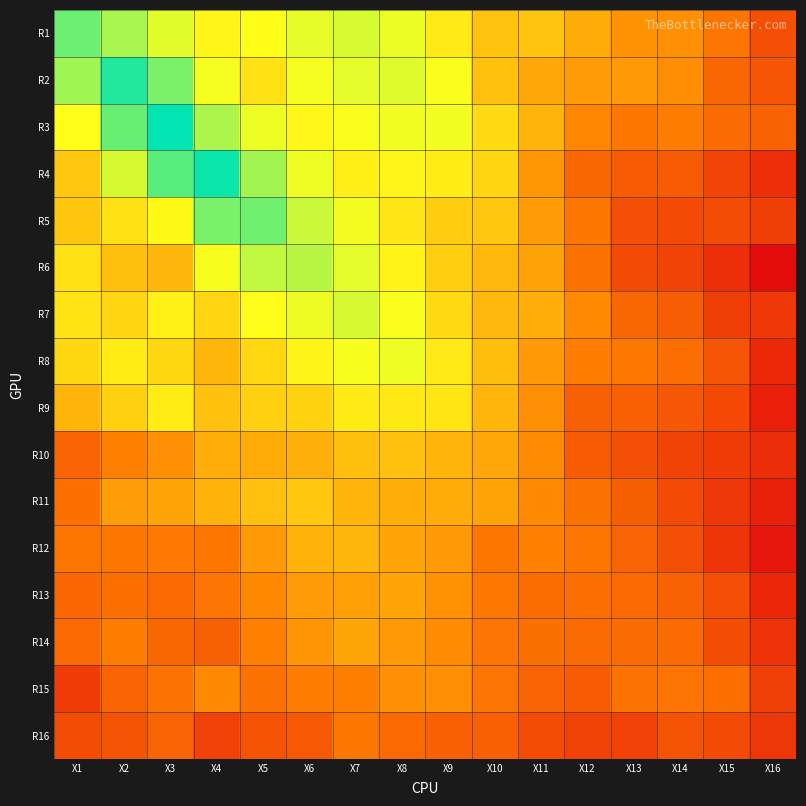

Reading left to right, extract all data points from this chart.

R1: X1=0.4	X2=0.1	X3=-0.2	X4=-0.4	X5=-0.3	X6=-0.2	X7=-0.1	X8=-0.2	X9=-0.5	X10=-0.7	X11=-0.7	X12=-0.9	X13=-1.0	X14=-1.0	X15=-1.2	X16=-1.6
R2: X1=0.2	X2=0.8	X3=0.4	X4=-0.3	X5=-0.5	X6=-0.3	X7=-0.2	X8=-0.2	X9=-0.3	X10=-0.7	X11=-0.9	X12=-1.0	X13=-1.0	X14=-1.0	X15=-1.4	X16=-1.6
R3: X1=-0.3	X2=0.5	X3=1.0	X4=0.1	X5=-0.2	X6=-0.4	X7=-0.3	X8=-0.3	X9=-0.3	X10=-0.5	X11=-0.8	X12=-1.1	X13=-1.2	X14=-1.2	X15=-1.3	X16=-1.4
R4: X1=-0.7	X2=-0.1	X3=0.5	X4=0.9	X5=0.2	X6=-0.2	X7=-0.4	X8=-0.4	X9=-0.4	X10=-0.6	X11=-1.0	X12=-1.4	X13=-1.5	X14=-1.5	X15=-1.7	X16=-2.0
R5: X1=-0.7	X2=-0.5	X3=-0.4	X4=0.4	X5=0.4	X6=-0.0	X7=-0.3	X8=-0.5	X9=-0.6	X10=-0.7	X11=-1.0	X12=-1.2	X13=-1.6	X14=-1.7	X15=-1.6	X16=-1.8
R6: X1=-0.5	X2=-0.7	X3=-0.8	X4=-0.3	X5=0.0	X6=0.0	X7=-0.2	X8=-0.4	X9=-0.6	X10=-0.8	X11=-0.9	X12=-1.3	X13=-1.7	X14=-1.7	X15=-2.0	X16=-2.3
R7: X1=-0.5	X2=-0.6	X3=-0.4	X4=-0.6	X5=-0.3	X6=-0.2	X7=-0.1	X8=-0.3	X9=-0.6	X10=-0.8	X11=-0.8	X12=-1.1	X13=-1.4	X14=-1.5	X15=-1.8	X16=-1.9
R8: X1=-0.6	X2=-0.4	X3=-0.6	X4=-0.8	X5=-0.6	X6=-0.4	X7=-0.3	X8=-0.2	X9=-0.4	X10=-0.7	X11=-1.0	X12=-1.2	X13=-1.2	X14=-1.3	X15=-1.6	X16=-2.0
R9: X1=-0.8	X2=-0.6	X3=-0.4	X4=-0.7	X5=-0.6	X6=-0.6	X7=-0.5	X8=-0.5	X9=-0.5	X10=-0.8	X11=-1.0	X12=-1.4	X13=-1.4	X14=-1.5	X15=-1.7	X16=-2.1
R10: X1=-1.4	X2=-1.1	X3=-1.0	X4=-0.8	X5=-0.9	X6=-0.8	X7=-0.7	X8=-0.7	X9=-0.8	X10=-0.9	X11=-1.1	X12=-1.5	X13=-1.6	X14=-1.7	X15=-1.8	X16=-2.0
R11: X1=-1.3	X2=-0.9	X3=-0.9	X4=-0.8	X5=-0.7	X6=-0.7	X7=-0.8	X8=-0.8	X9=-0.9	X10=-0.9	X11=-1.1	X12=-1.3	X13=-1.5	X14=-1.7	X15=-1.9	X16=-2.1
R12: X1=-1.2	X2=-1.2	X3=-1.2	X4=-1.2	X5=-1.0	X6=-0.8	X7=-0.8	X8=-0.9	X9=-1.0	X10=-1.2	X11=-1.1	X12=-1.2	X13=-1.4	X14=-1.6	X15=-1.9	X16=-2.2
R13: X1=-1.4	X2=-1.3	X3=-1.4	X4=-1.2	X5=-1.1	X6=-1.0	X7=-0.9	X8=-0.9	X9=-1.0	X10=-1.2	X11=-1.3	X12=-1.3	X13=-1.4	X14=-1.4	X15=-1.6	X16=-2.0
R14: X1=-1.4	X2=-1.2	X3=-1.4	X4=-1.4	X5=-1.1	X6=-1.0	X7=-0.9	X8=-1.0	X9=-1.1	X10=-1.3	X11=-1.3	X12=-1.3	X13=-1.3	X14=-1.3	X15=-1.6	X16=-1.9
R15: X1=-1.8	X2=-1.4	X3=-1.3	X4=-1.1	X5=-1.3	X6=-1.2	X7=-1.1	X8=-1.0	X9=-1.0	X10=-1.2	X11=-1.4	X12=-1.5	X13=-1.3	X14=-1.2	X15=-1.3	X16=-1.8
R16: X1=-1.7	X2=-1.6	X3=-1.4	X4=-1.8	X5=-1.6	X6=-1.5	X7=-1.2	X8=-1.4	X9=-1.4	X10=-1.4	X11=-1.7	X12=-1.8	X13=-1.8	X14=-1.6	X15=-1.7	X16=-1.9